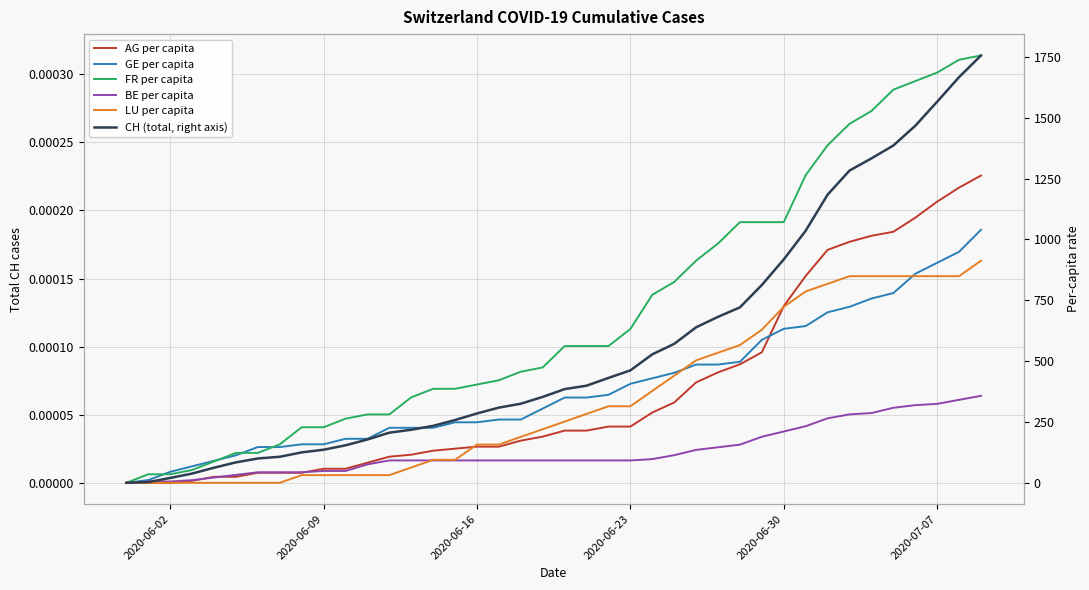

The LU per capita series shows 0.0 at 2020-06-23. True or false?

True